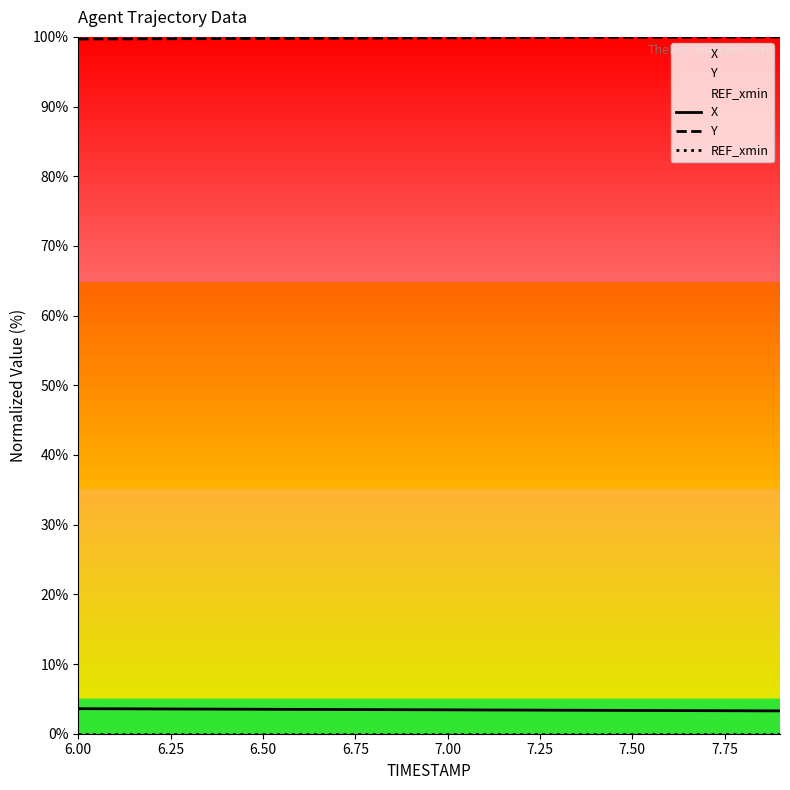

Reading right to left, extract all data points from this chart.

X: 3.3	3.3	3.3	3.3	3.3	3.4	3.4	3.4	3.4	3.4	3.4	3.5	3.5	3.5	3.5	3.5	3.5	3.6	3.6	3.6
Y: 100.0	100.0	100.0	100.0	99.9	99.9	99.9	99.9	99.9	99.9	99.8	99.8	99.8	99.8	99.8	99.8	99.7	99.7	99.7	99.7
REF_xmin: 0.0	0.0	0.0	0.0	0.0	0.0	0.0	0.0	0.0	0.0	0.0	0.0	0.0	0.0	0.0	0.0	0.0	0.0	0.0	0.0